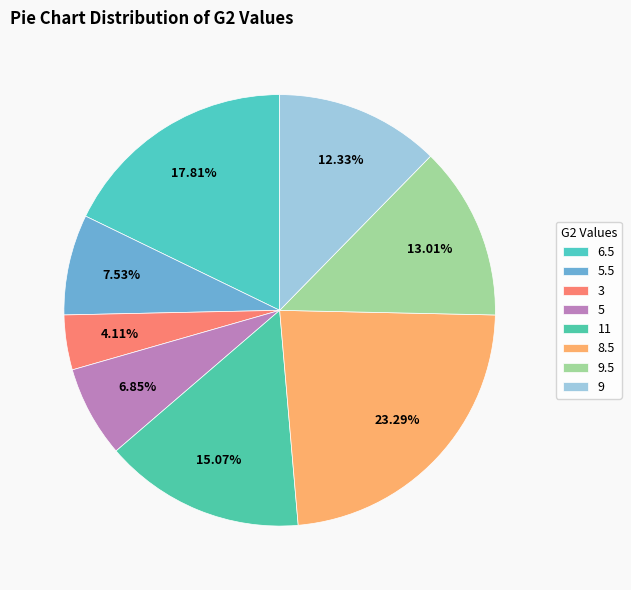

Count the number of slices in the pie.

8